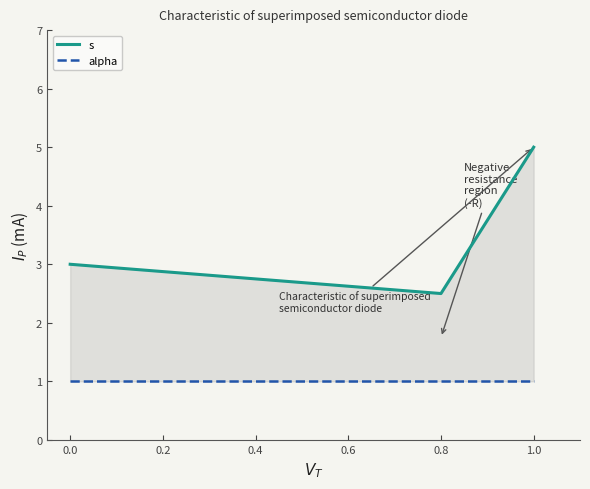

Rank the series by their average value, from highest to lowest.

s, alpha